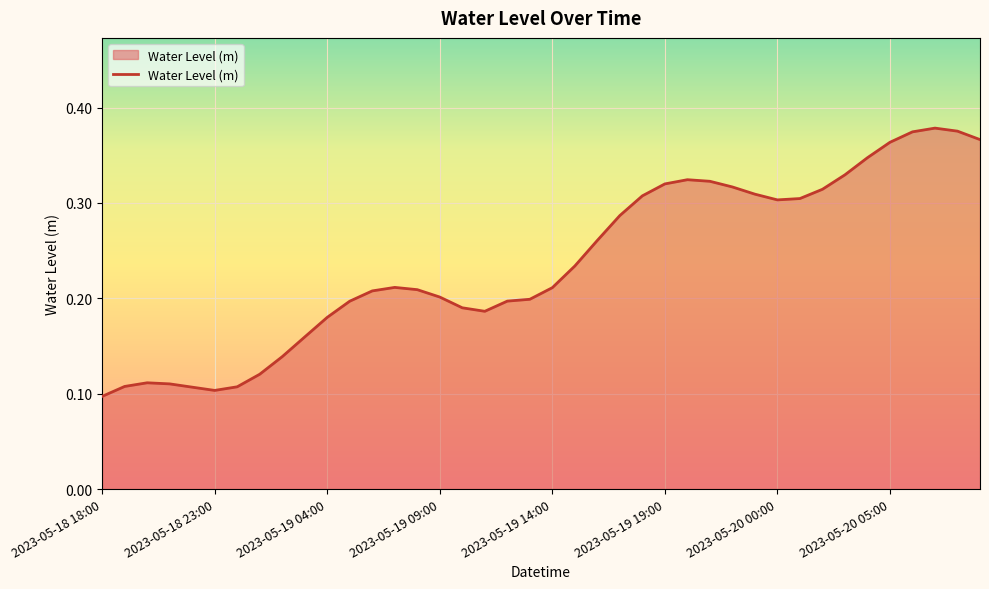

The chart shows a value of 0.1 at 2023-05-18 18:00. True or false?

True